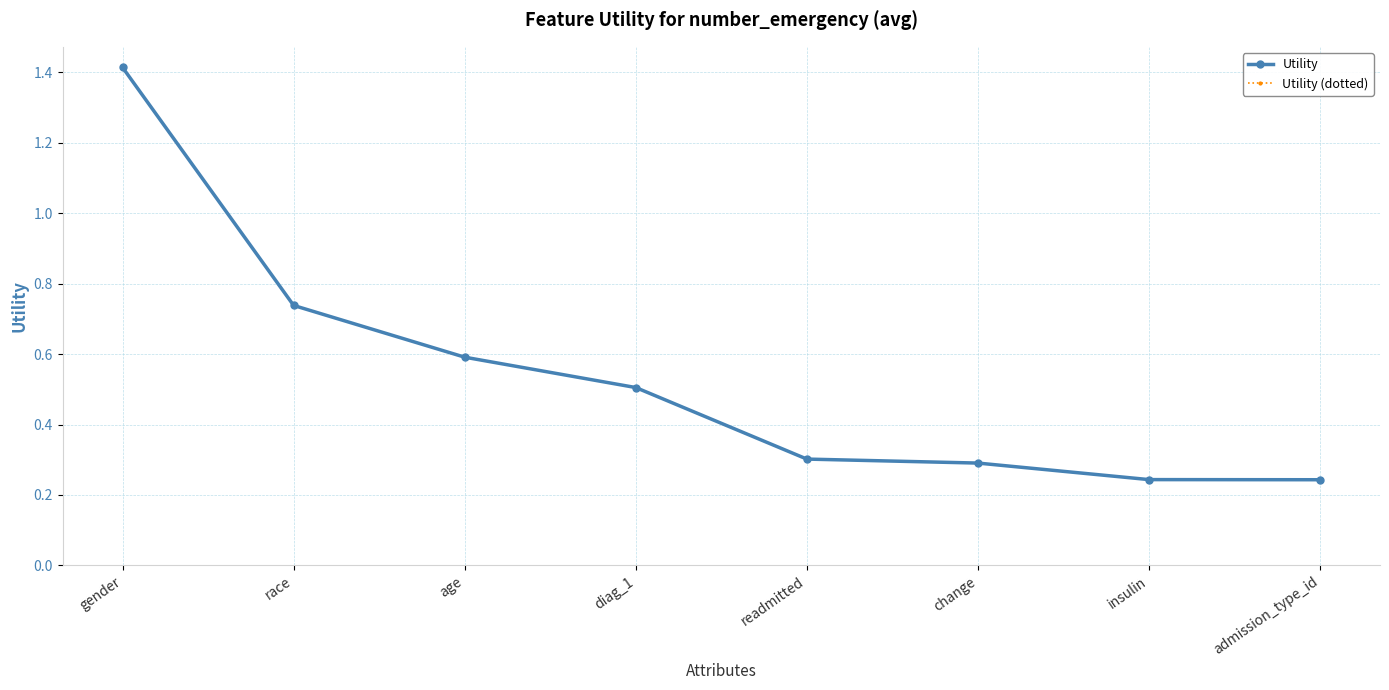

Does the chart have visible grid lines?

Yes